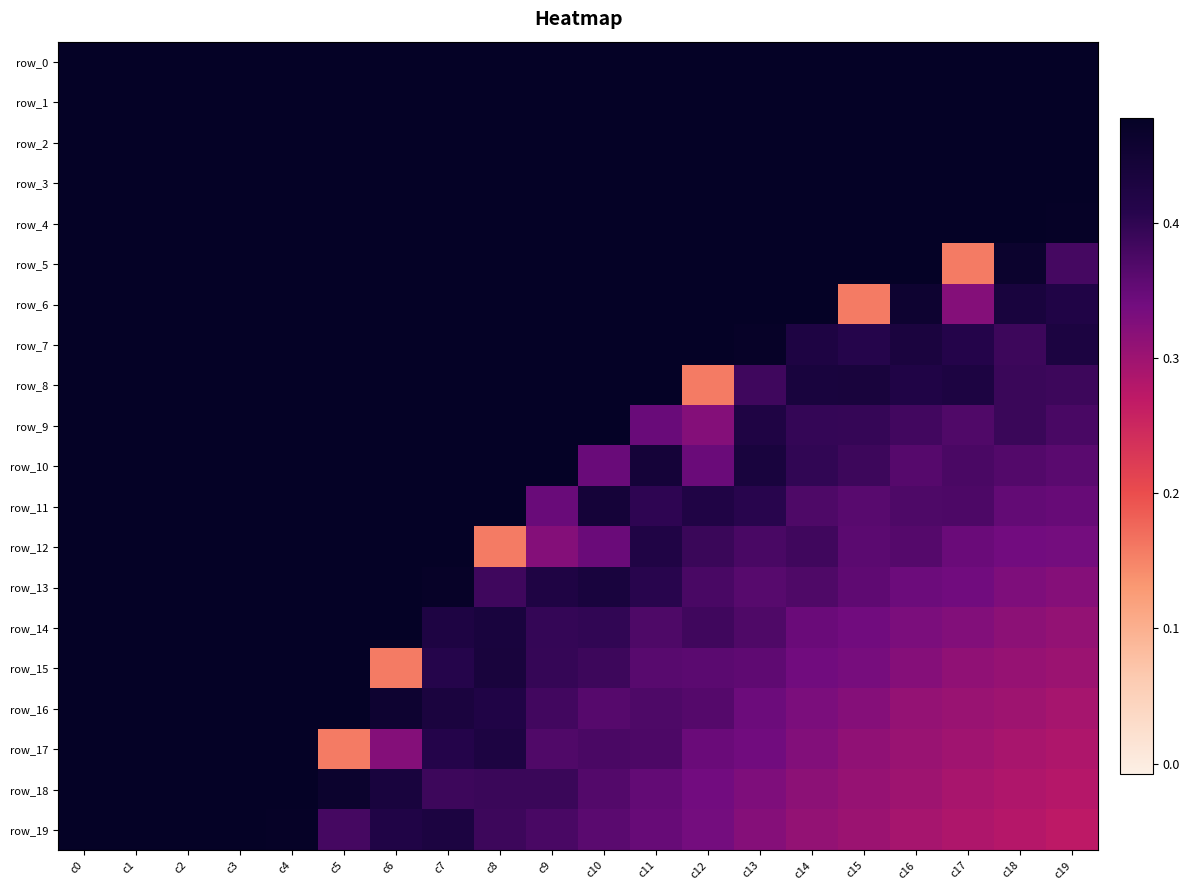

What is the greatest value displayed?

0.5